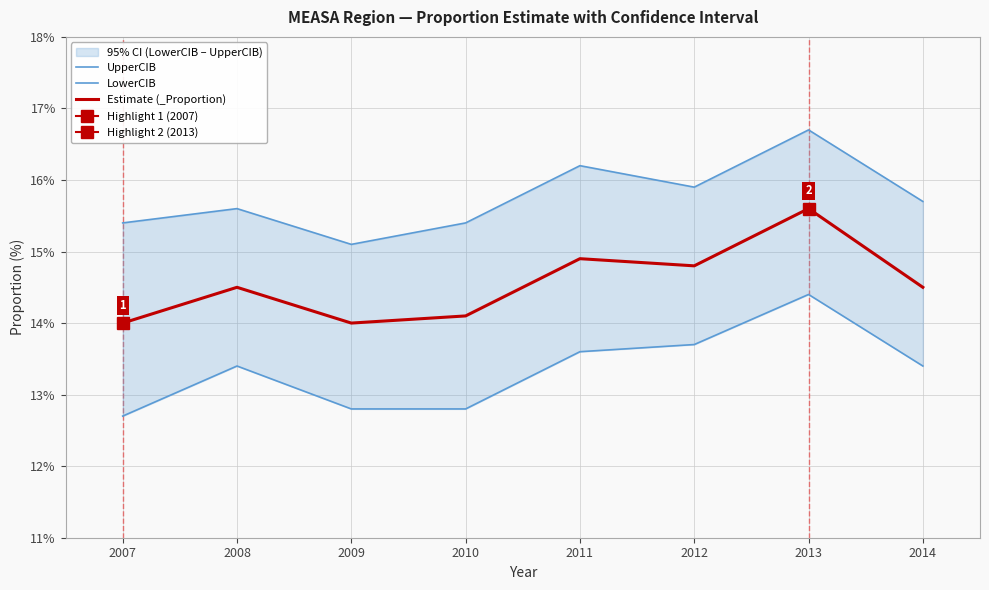

Does the chart have visible grid lines?

Yes